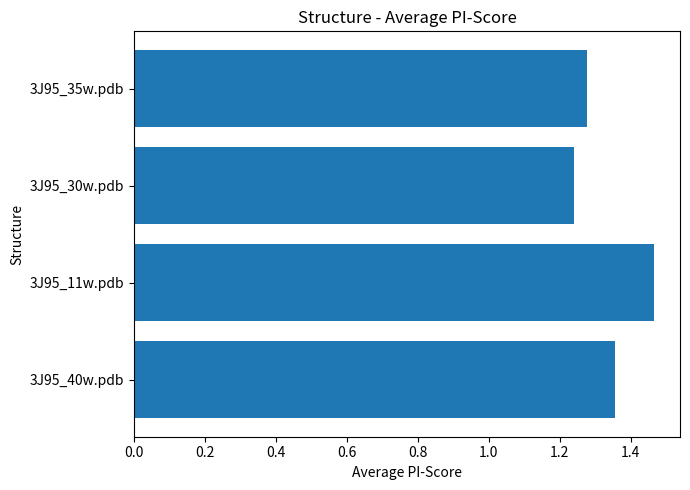

Are the bars horizontal?

Yes